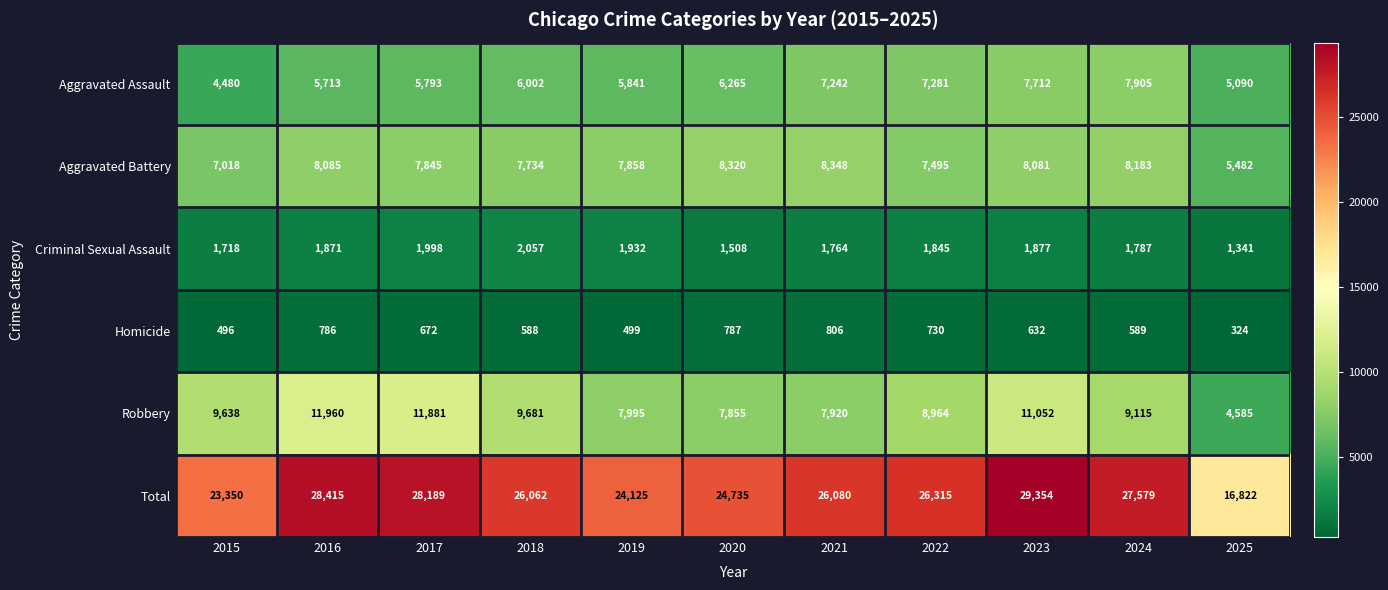

At which label does Robbery first exceed 9115?

2015